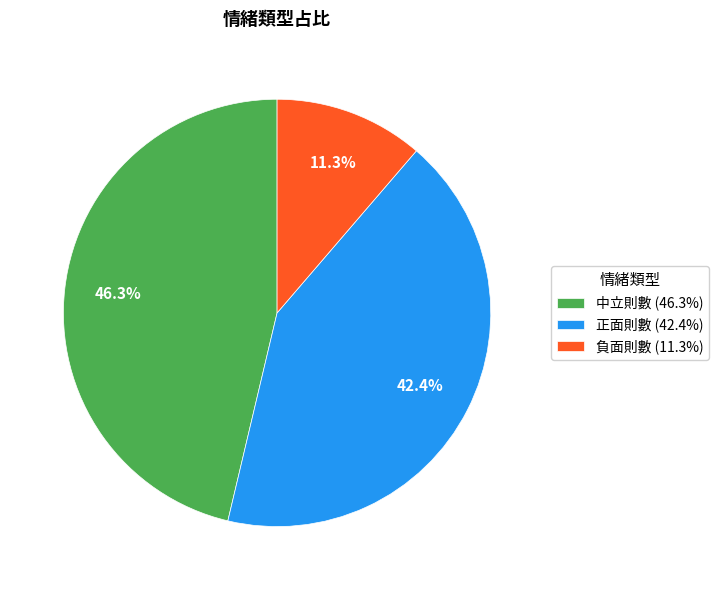

What percentage is NOT represented by 正面則數?

57.6%